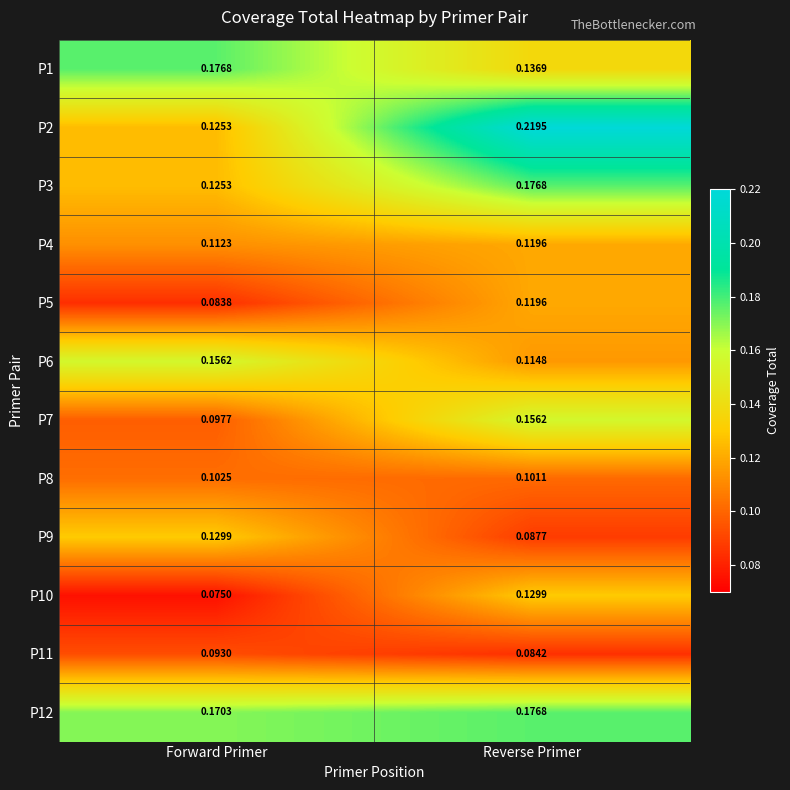

At which label is P9 closest to 0?

Reverse Primer